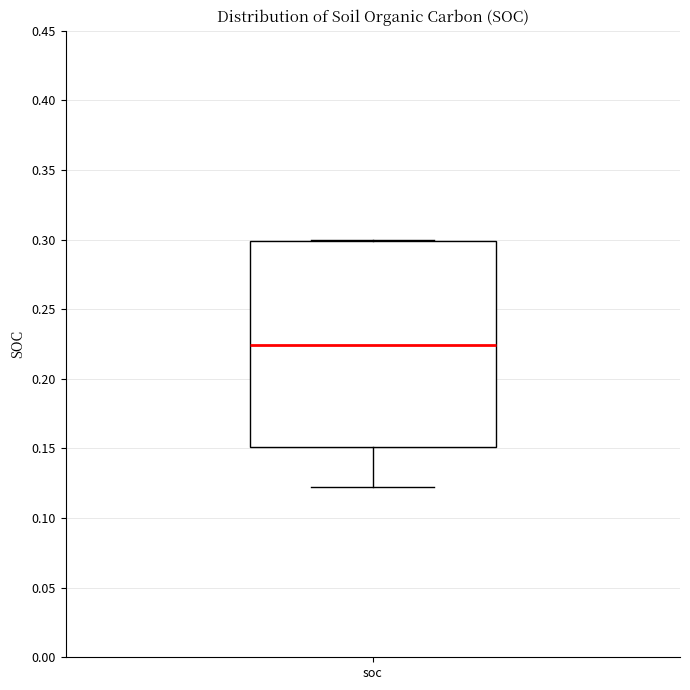

Read this box plot against the y-axis: the position of the median line, the range covered by the box, and the ends of both whiskers. The values are not printed on the chart, so give them approximately, as read against the axis.

median 0.225, box 0.150 to 0.300, whiskers 0.120 to 0.300